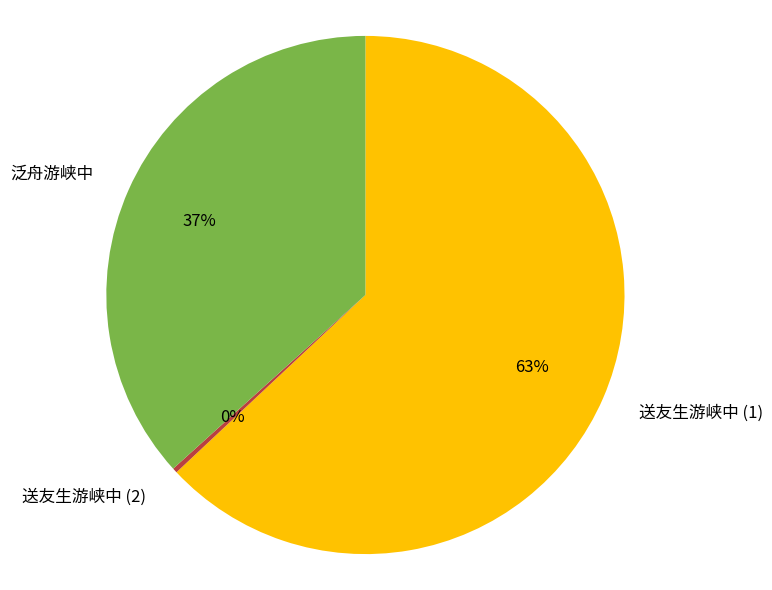

Is it true that 泛舟游峡中 is 37% of the pie?

True